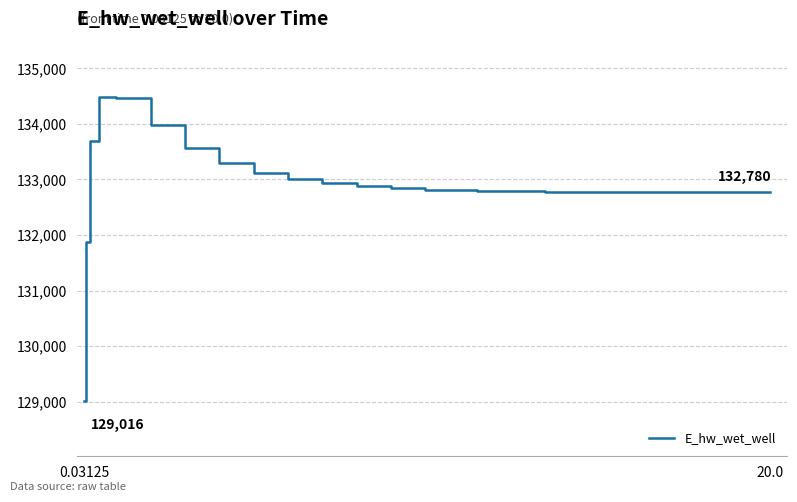

What is the difference between the maximum and minimum values?

5465.3